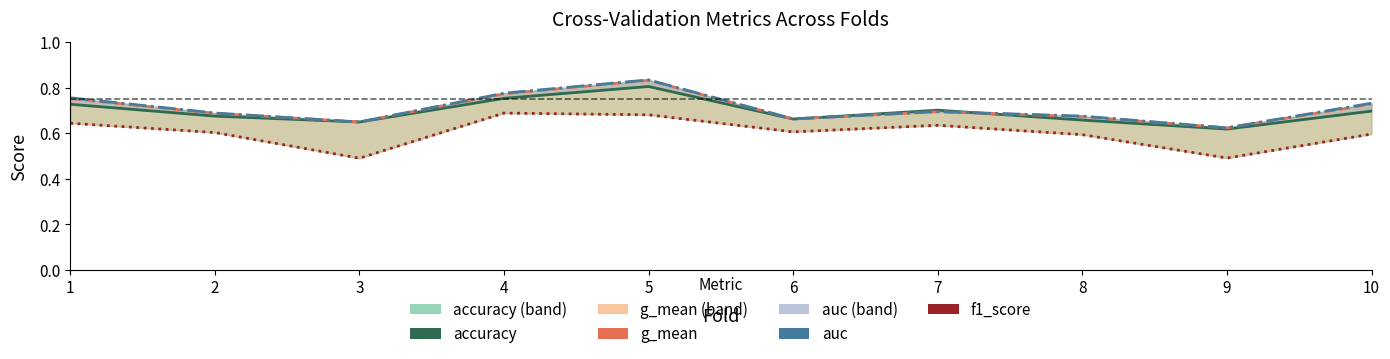

Where do accuracy and g_mean first cross each other?

6 and 7